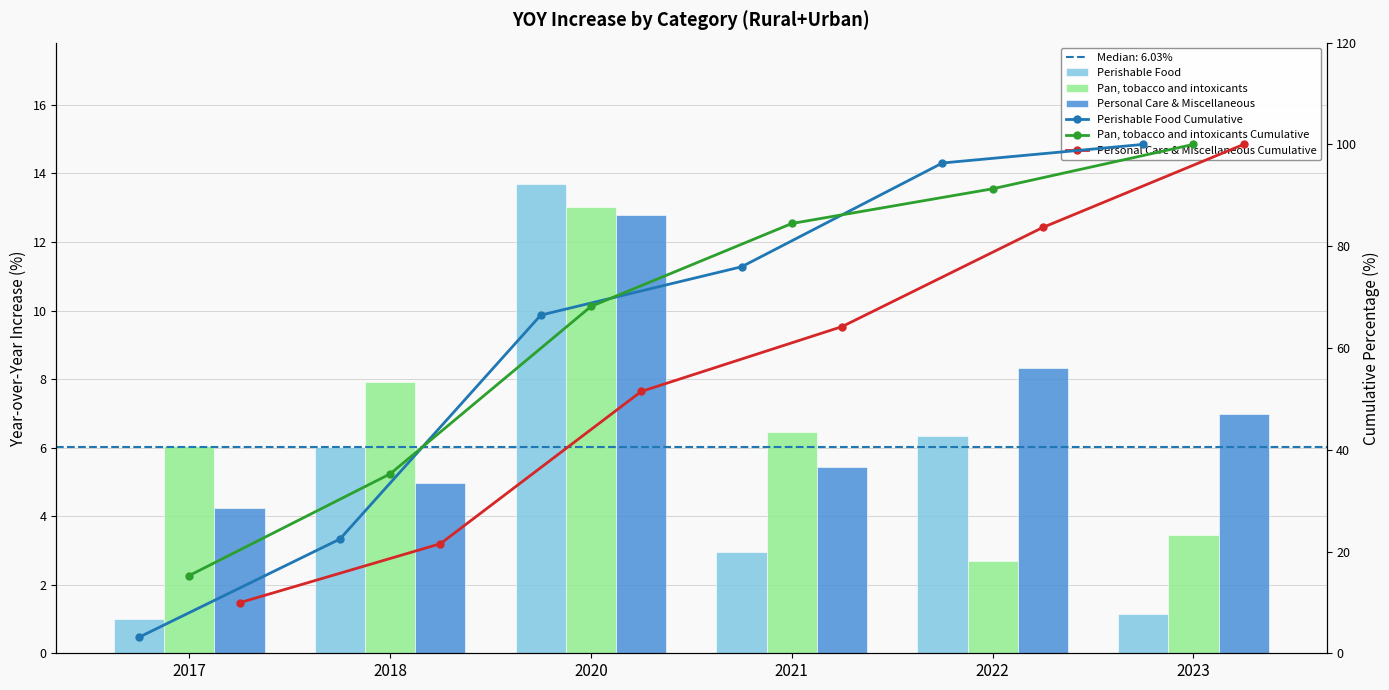

Reading right to left, list all the values displayed in this chart.

Perishable Food: 1.1	6.4	3.0	13.7	6.0	1.0
Pan, tobacco and intoxicants: 3.5	2.7	6.5	13.0	7.9	6.1
Personal Care & Miscellaneous: 7.0	8.3	5.4	12.8	5.0	4.2
Perishable Food Cumulative: 100.0	96.3	76.0	66.5	22.4	3.2
Pan, tobacco and intoxicants Cumulative: 100.0	91.3	84.5	68.2	35.3	15.3
Personal Care & Miscellaneous Cumulative: 100.0	83.7	64.2	51.4	21.5	9.9